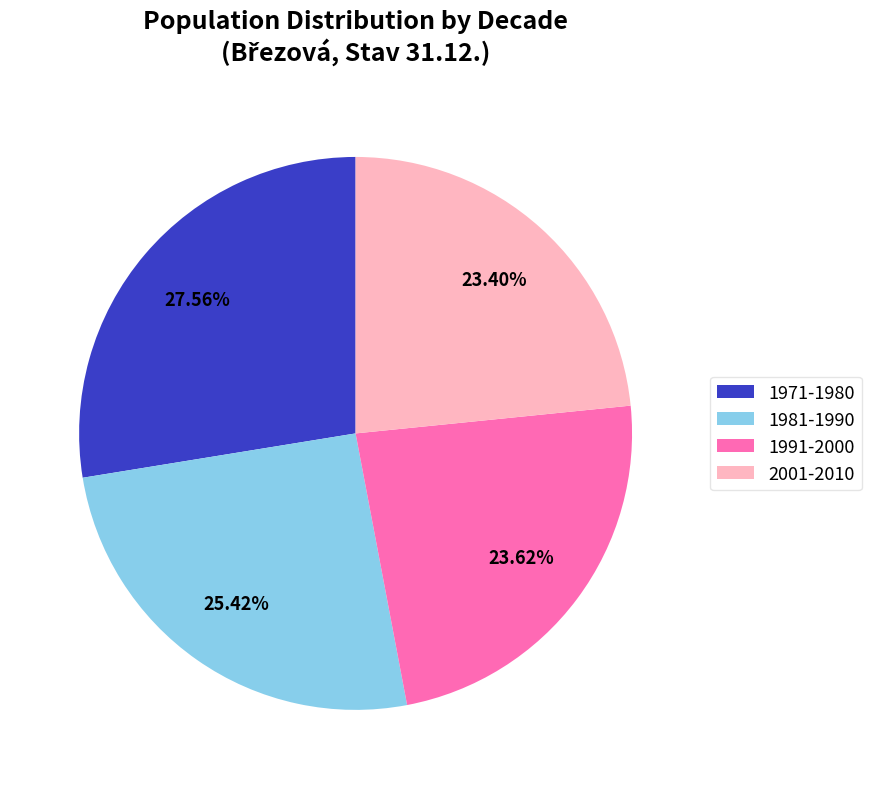

Is there any slice that represents more than half of the pie?

No